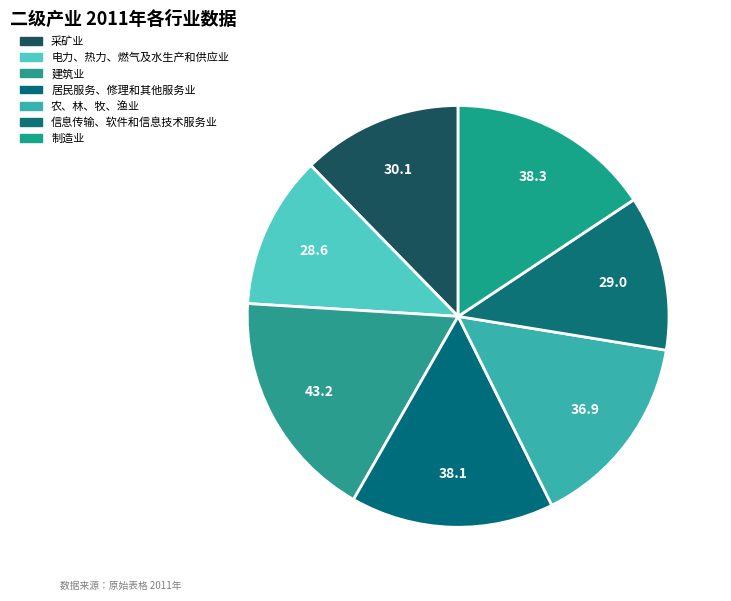

True or false: 信息传输、软件和信息技术服务业 accounts for 1% of the total.

False